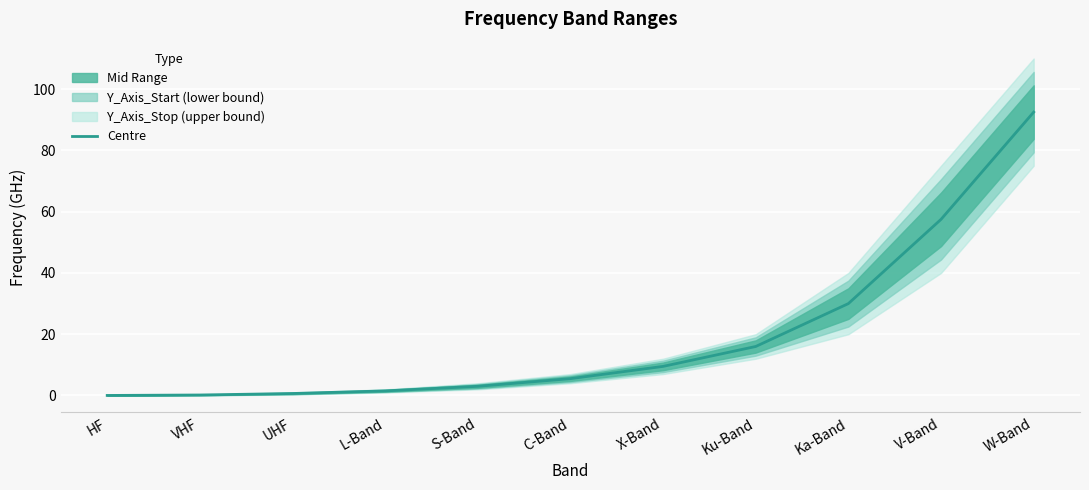

What is the label of the 8th point from the left?

Ku-Band